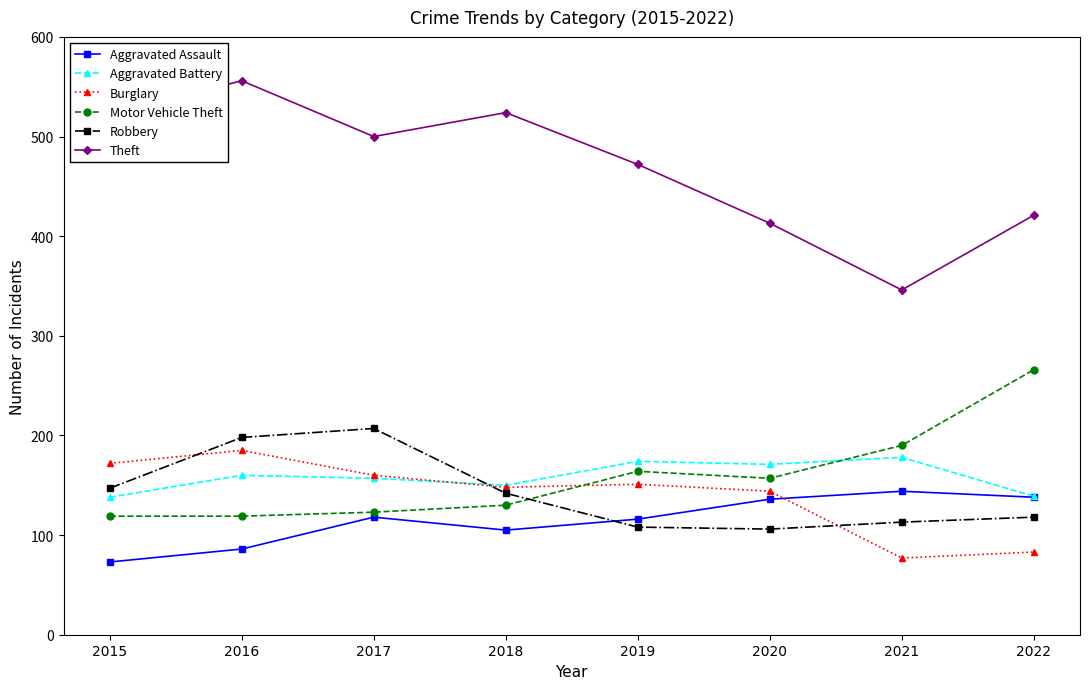

At which label does Theft reach its peak?

2016